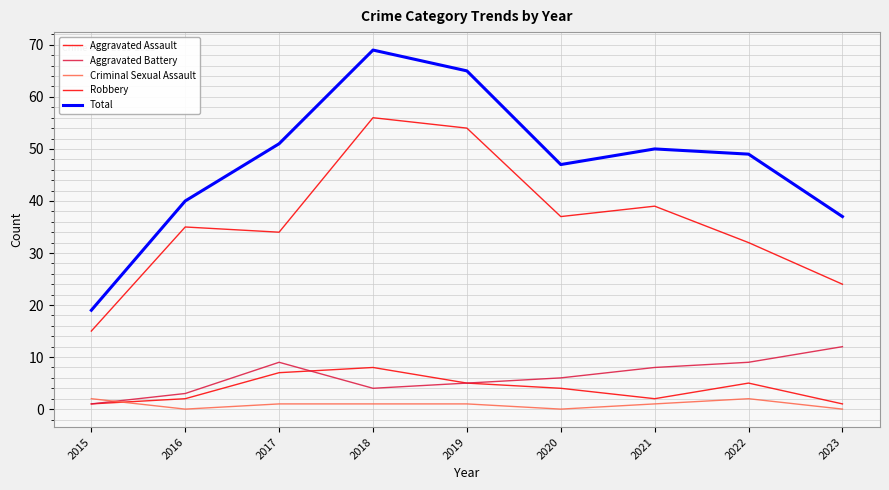

Rank the series by their maximum value, from highest to lowest.

Total, Robbery, Aggravated Battery, Aggravated Assault, Criminal Sexual Assault